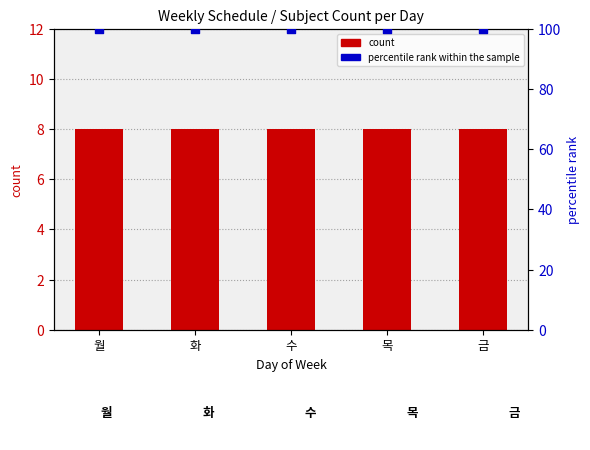

What are all the series names shown in the legend?

count, percentile rank within the sample